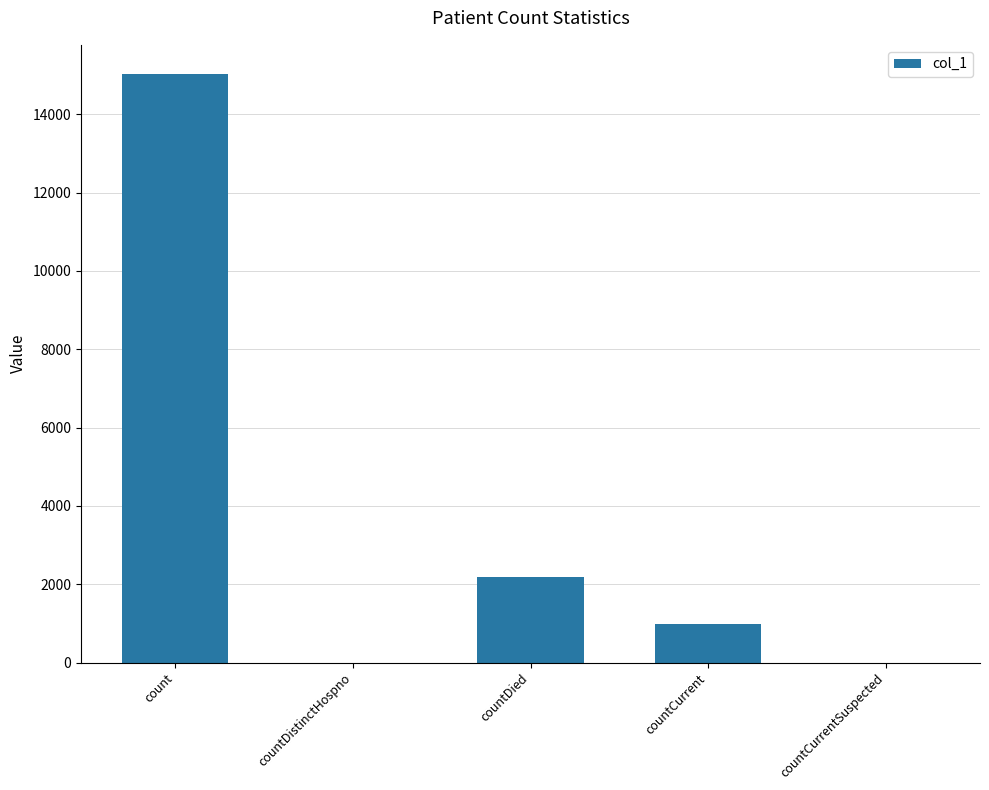

How many series are shown in this chart?

1